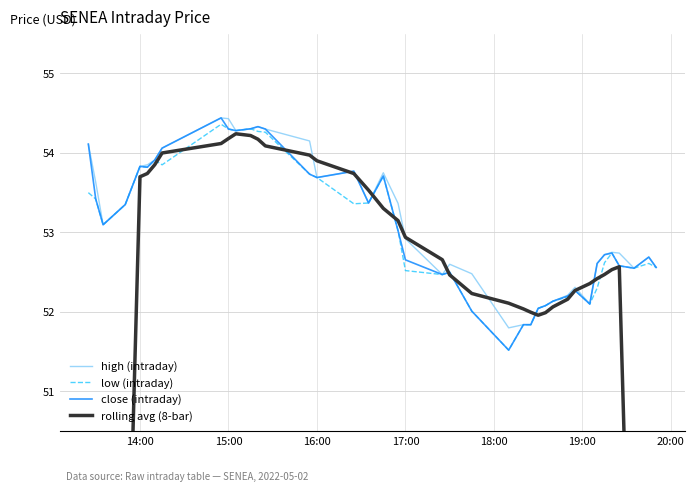

What is the maximum value for close (intraday)?

54.4